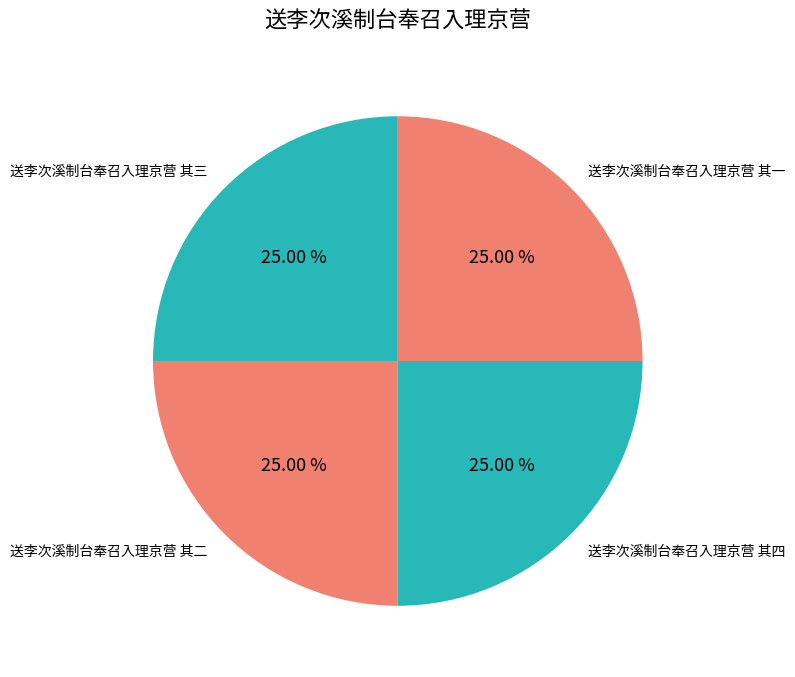

Approximately how many times larger is the value at 送李次溪制台奉召入理京营 其一 compared to 送李次溪制台奉召入理京营 其三?

1.0